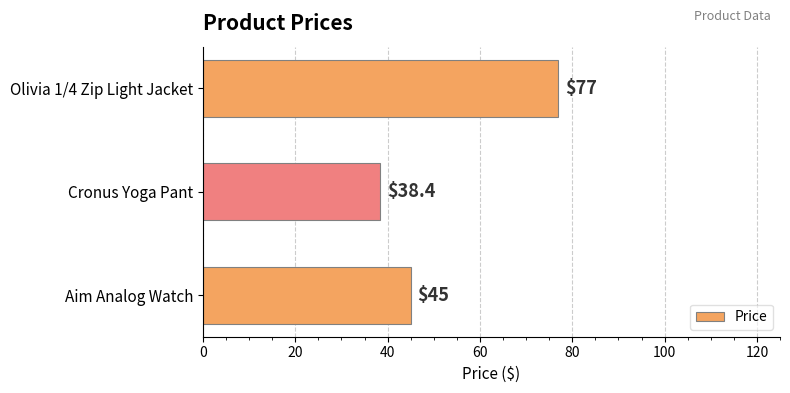

List the labels in order of value, smallest first.

Cronus Yoga Pant, Aim Analog Watch, Olivia 1/4 Zip Light Jacket